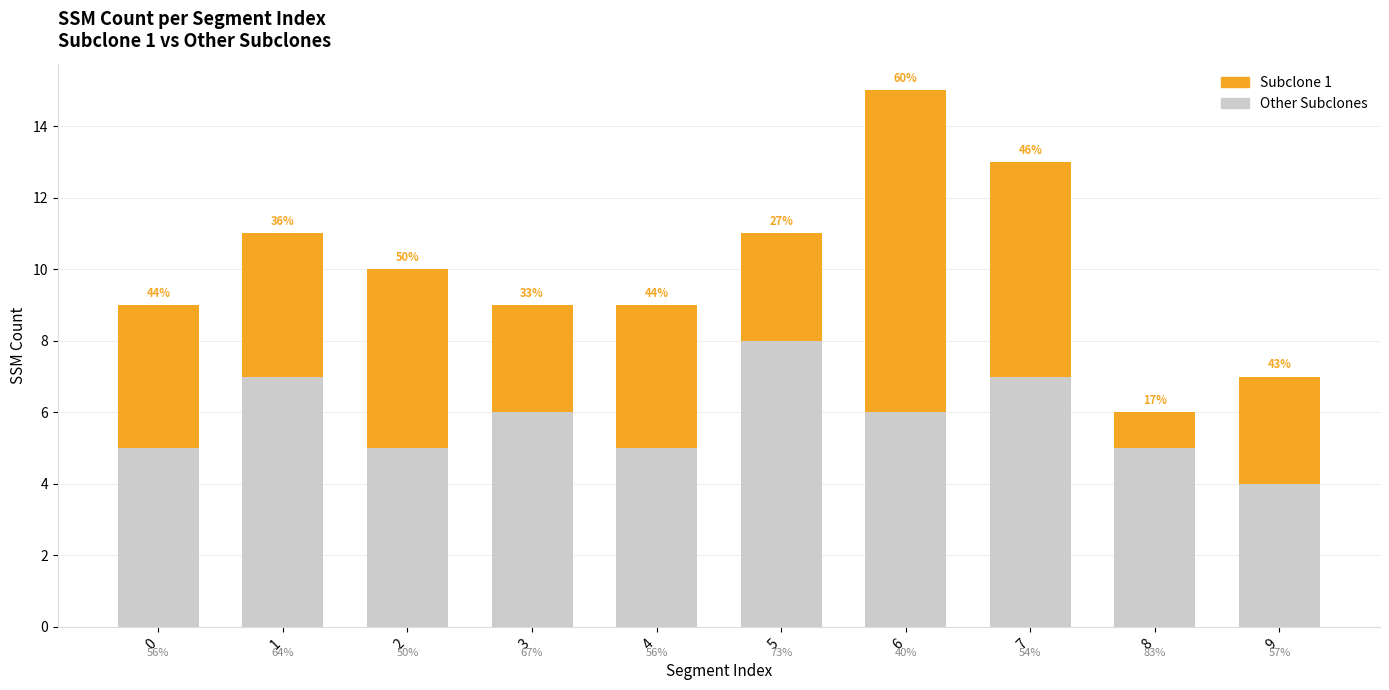

How many bars are there in total?

10